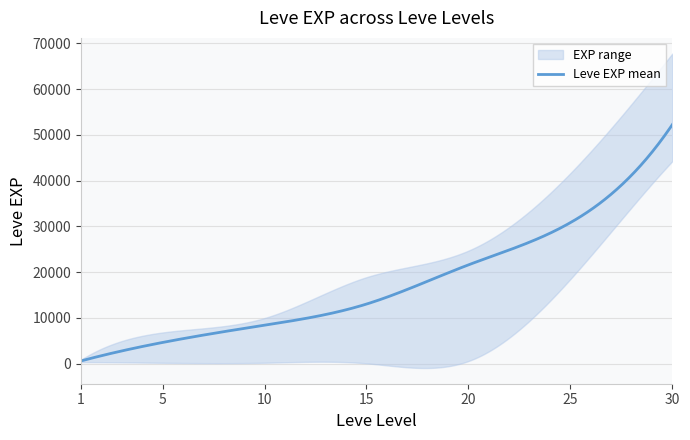

True or false: Leve EXP upper and Leve EXP mean intersect in this chart.

False